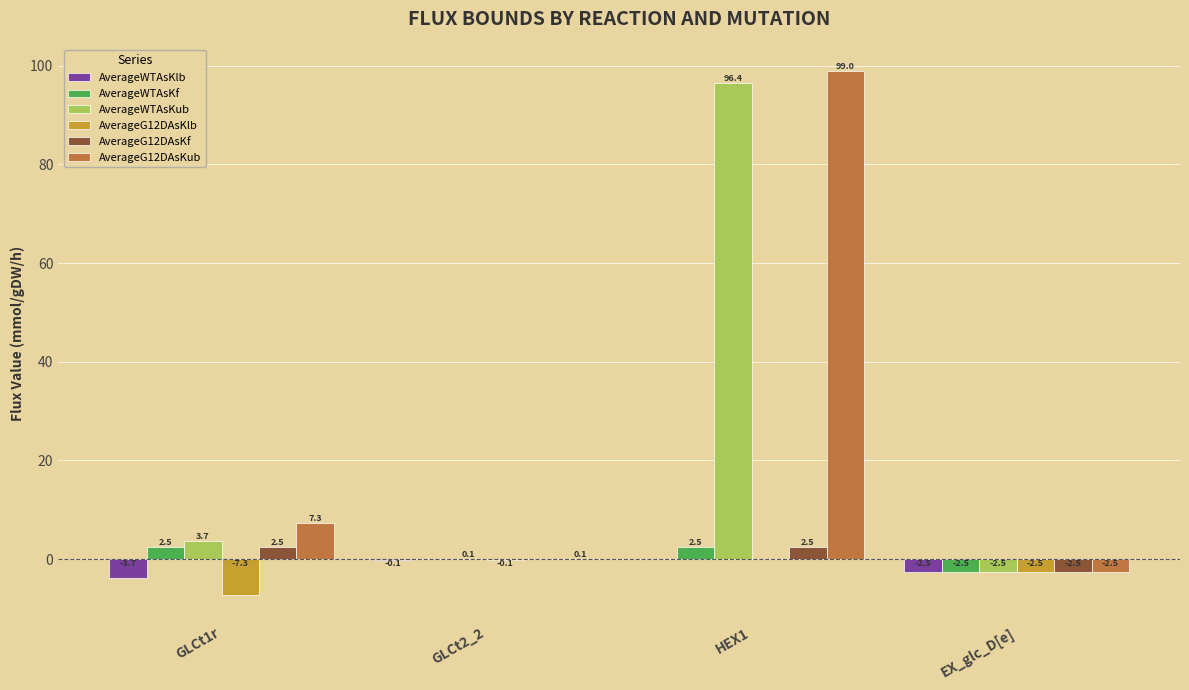

Does the chart contain stacked bars?

No